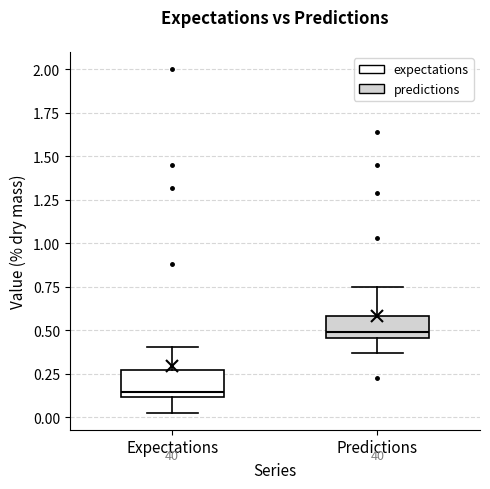

Which box has the highest median line?

Predictions